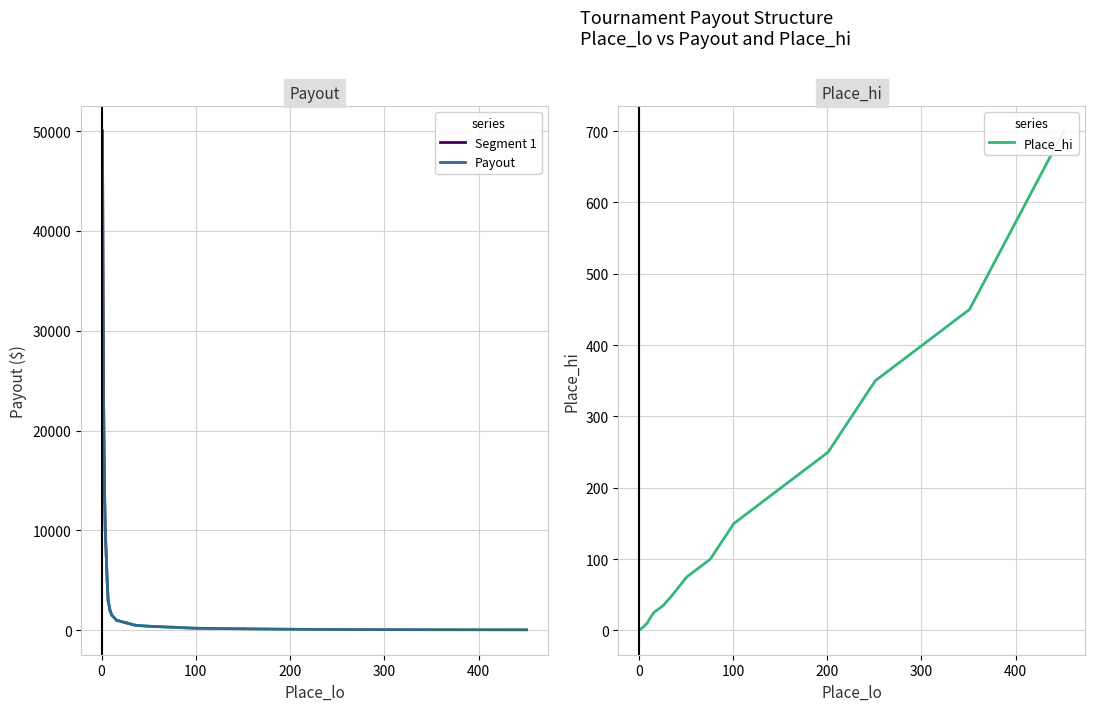

What is the spread (max minus min) of values at 351?

390